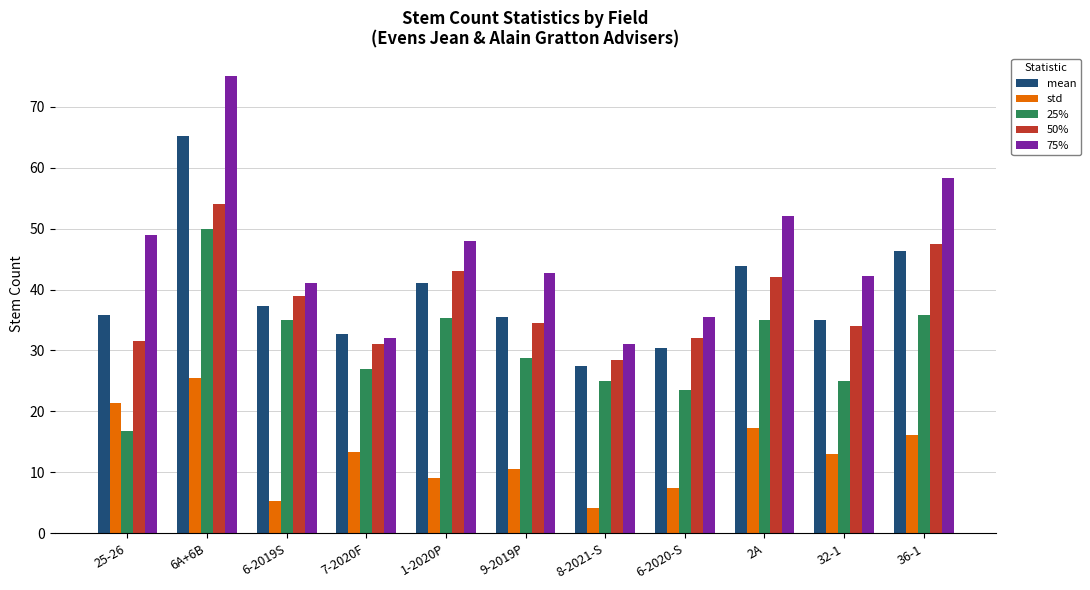

At which category is the sum across all series the highest?

6A+6B